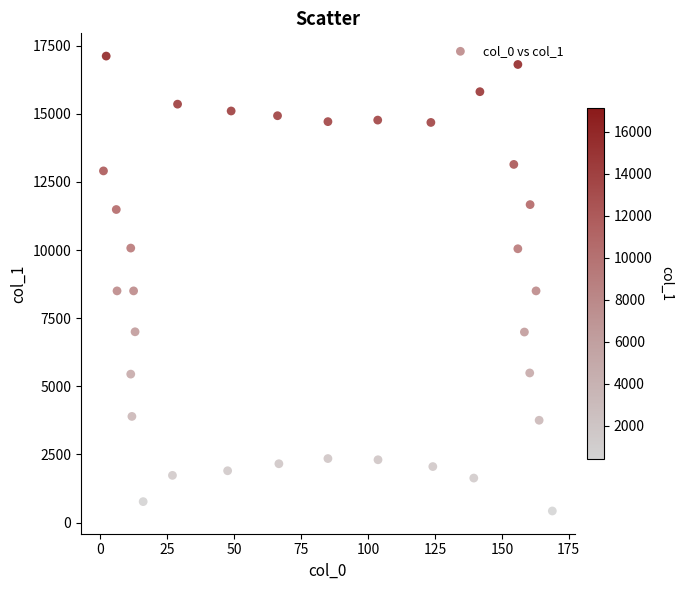

What is the range of Y values (max minus min)?

16694.5